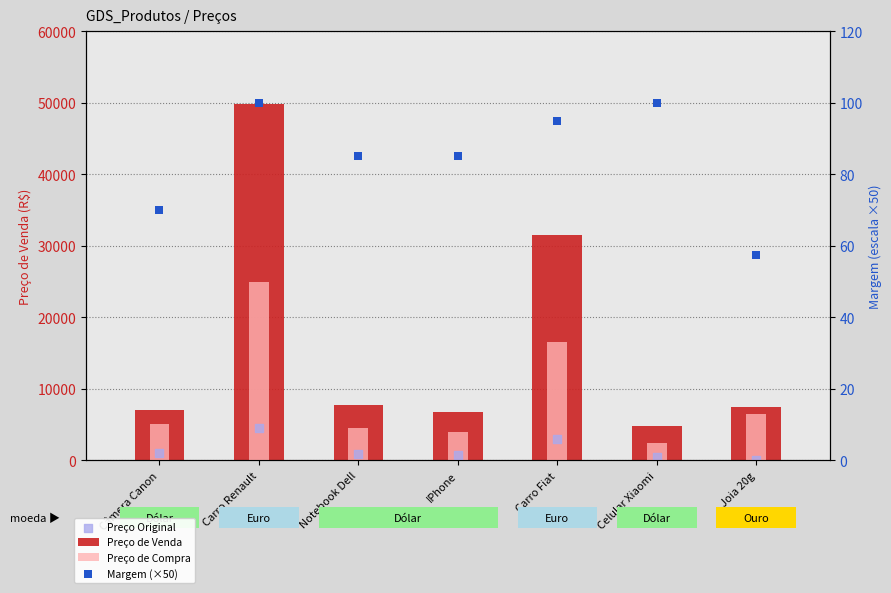

What are all the series names shown in the legend?

Preço de Venda, Preço de Compra, Preço Original, Margem (×50)